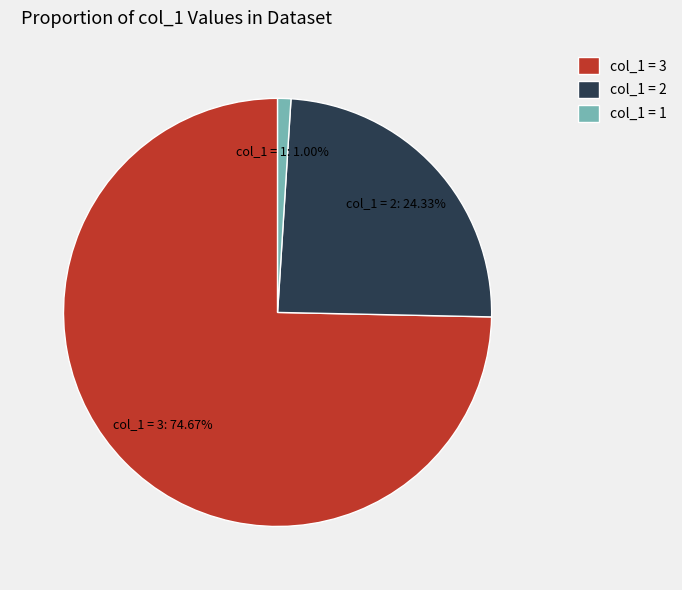

Rank the categories by value from highest to lowest.

col_1 = 3, col_1 = 2, col_1 = 1